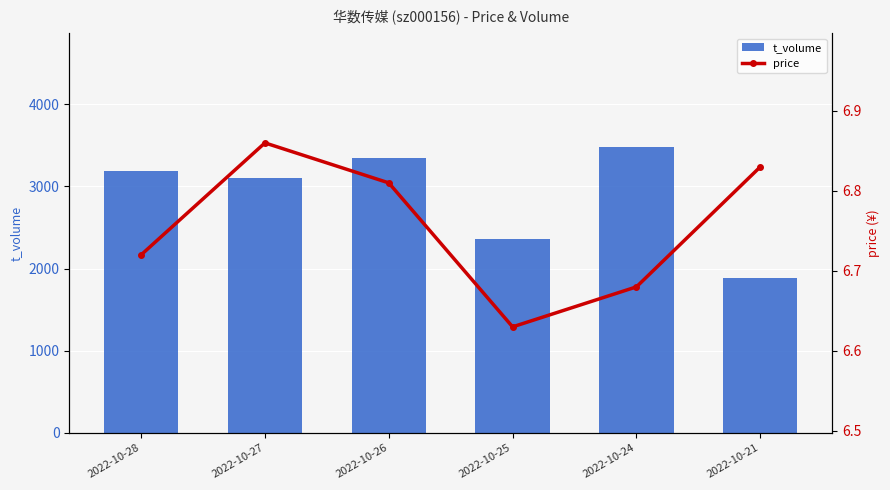

Rank the series at 2022-10-24 from highest to lowest value.

t_volume, price